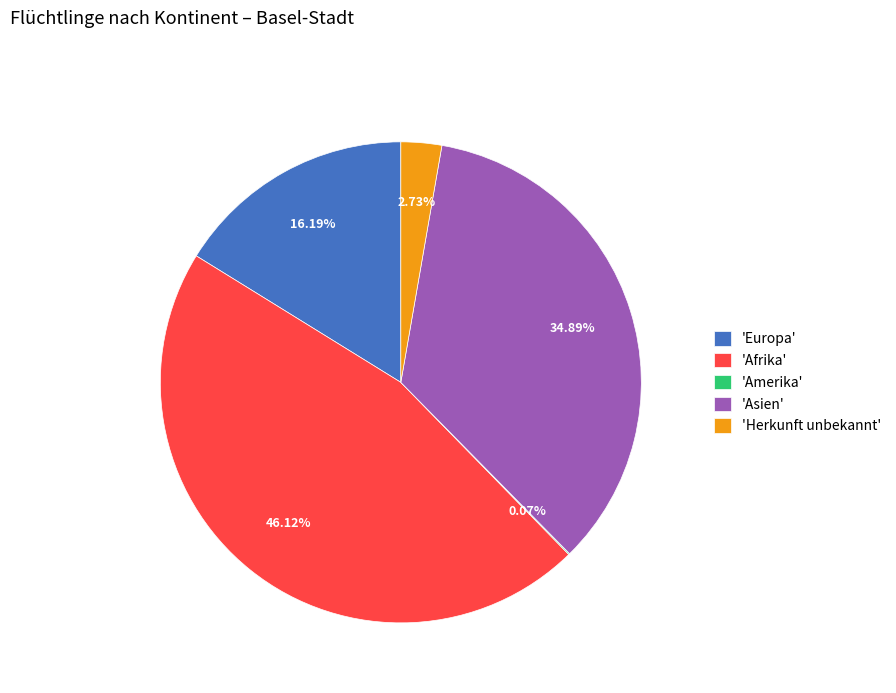

What is the largest slice in the pie chart?

'Afrika'